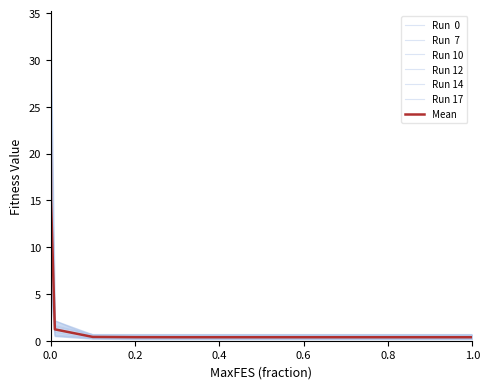

At which category does the chart reach its minimum across all series?

1.0